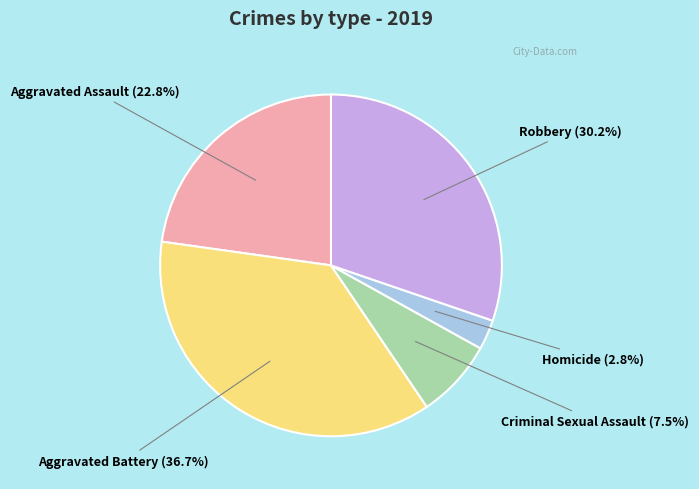

Is there a majority slice in this chart?

No